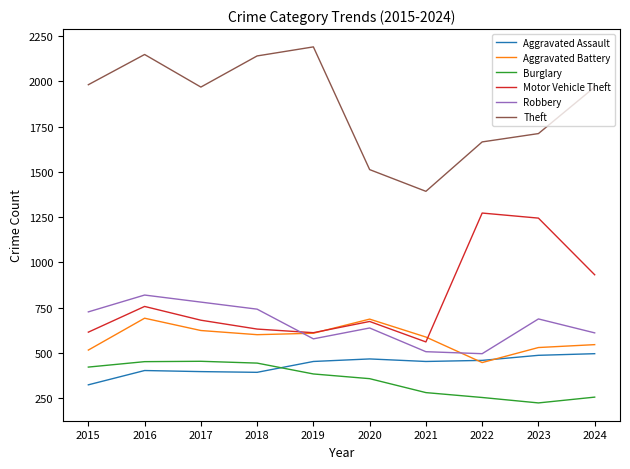

How many lines are shown in the chart?

6